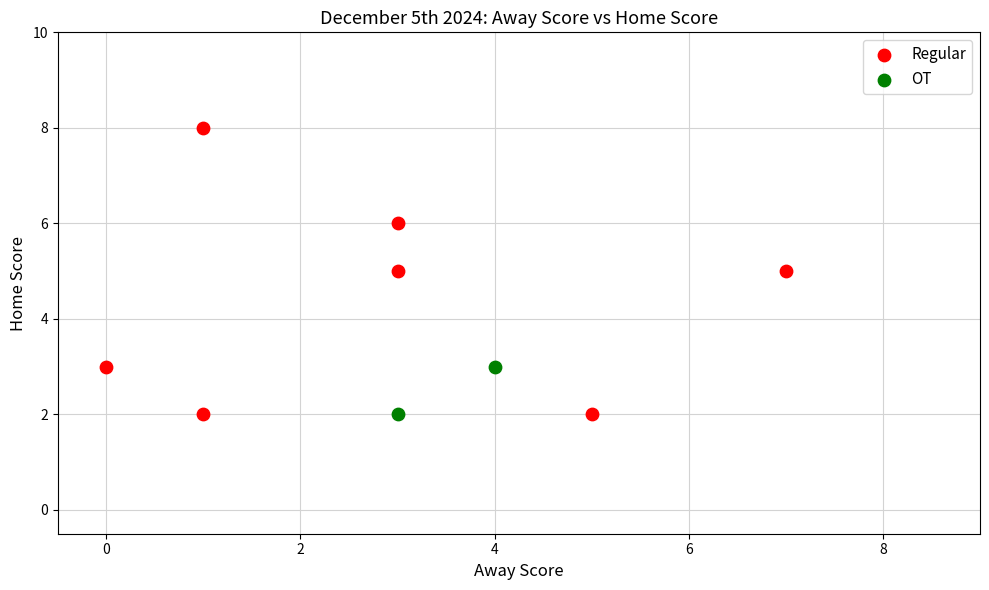

What are all the series names shown in the legend?

Regular, OT